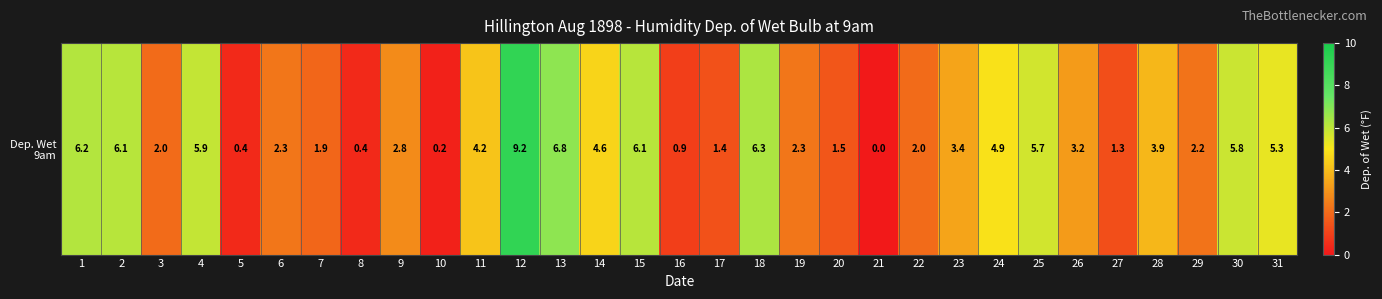

Reading left to right, list all the values displayed in this chart.

1=6.2	2=6.1	3=2.0	4=5.9	5=0.4	6=2.3	7=1.9	8=0.4	9=2.8	10=0.2	11=4.2	12=9.2	13=6.8	14=4.6	15=6.1	16=0.9	17=1.4	18=6.3	19=2.3	20=1.5	21=0.0	22=2.0	23=3.4	24=4.9	25=5.7	26=3.2	27=1.3	28=3.9	29=2.2	30=5.8	31=5.3